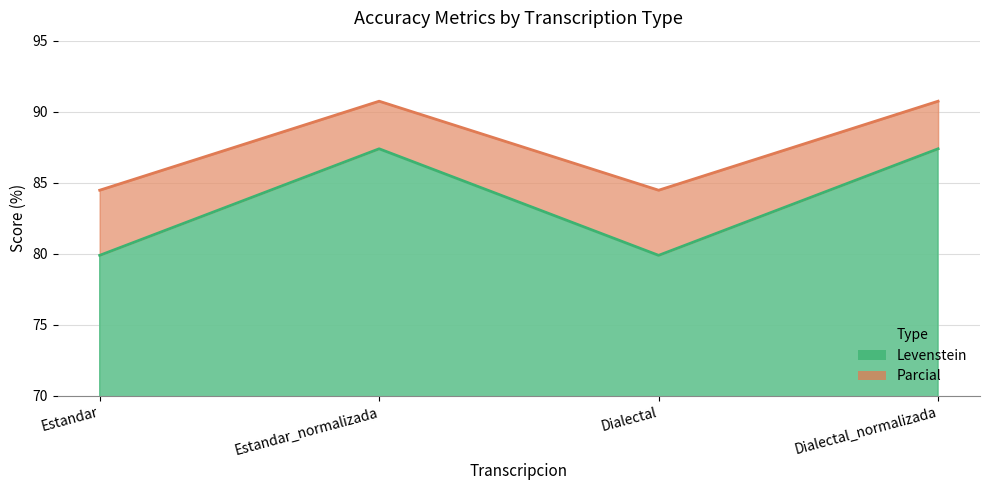

Rank the series at Dialectal_normalizada from highest to lowest value.

Parcial, Levenstein